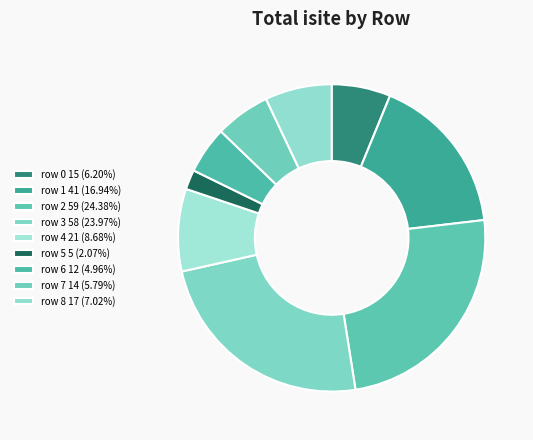

Count the number of slices in the pie.

9